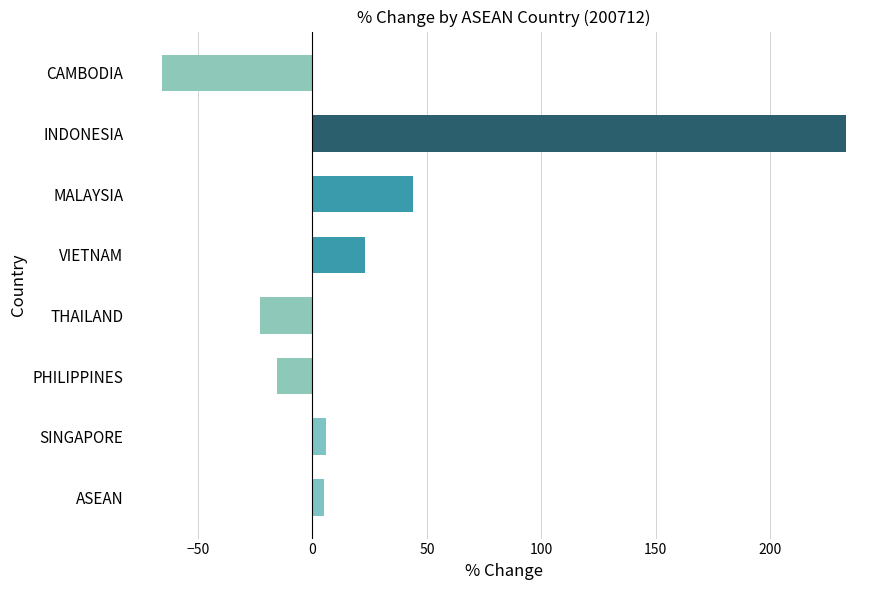

What is the sum of all values?

207.2